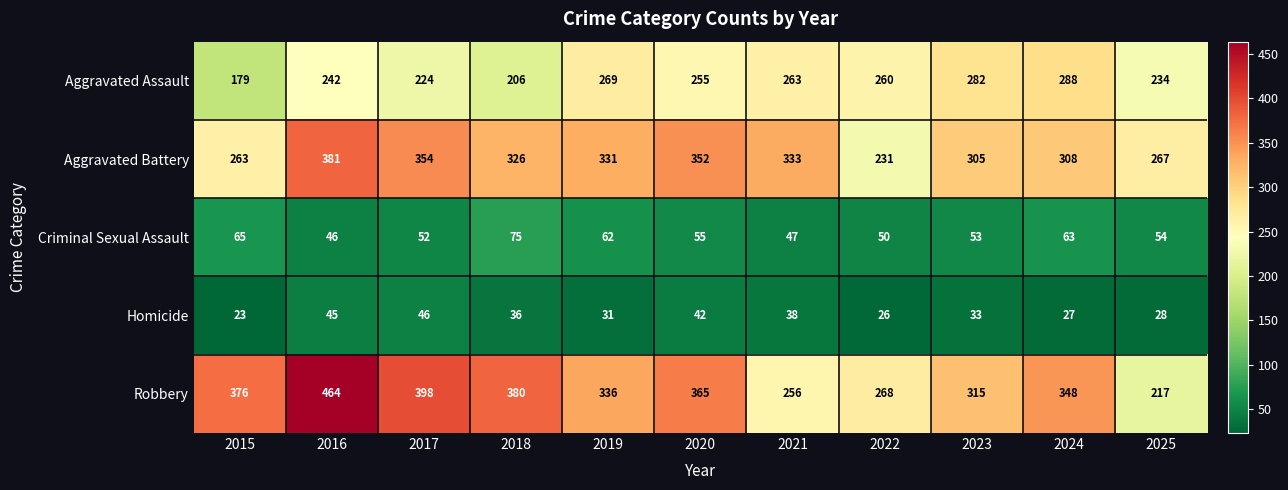

Rank the categories by Aggravated Battery value from lowest to highest.

2022, 2015, 2025, 2023, 2024, 2018, 2019, 2021, 2020, 2017, 2016